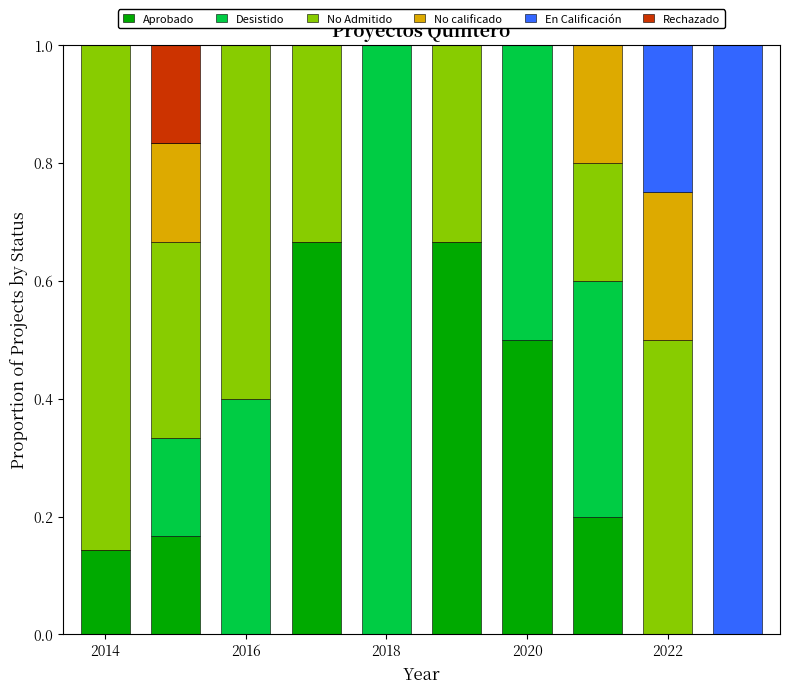

What is the sum of all Aprobado values?

2.3